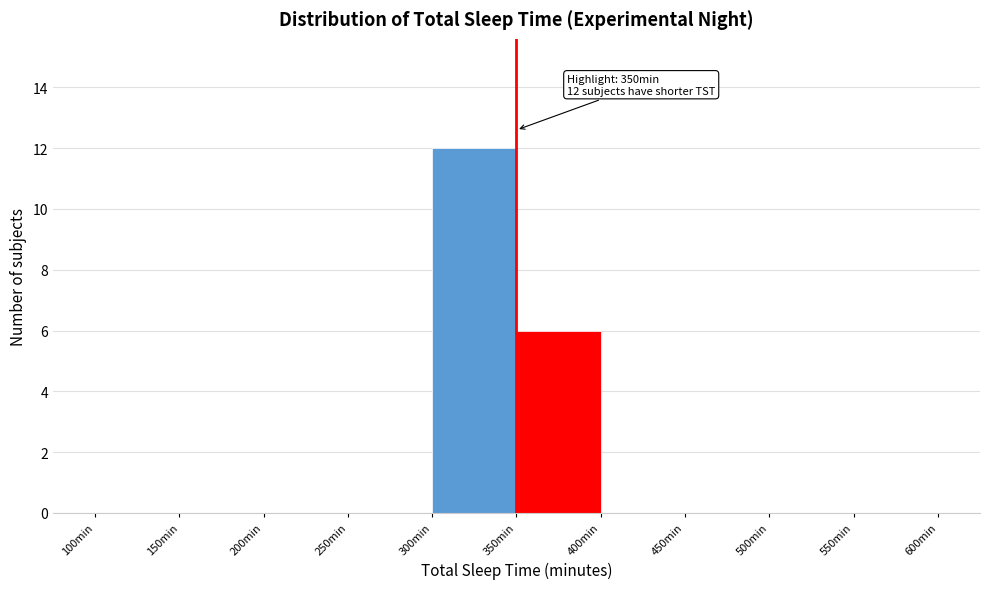

Which range on the x-axis has the tallest bar?

300 to 350